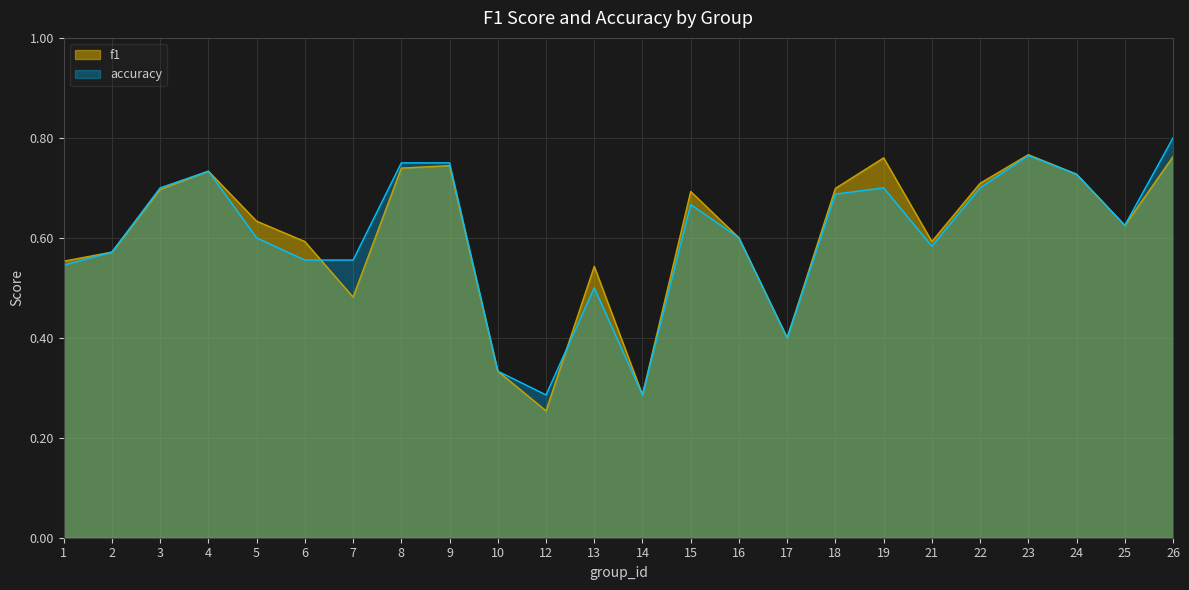

What is the value of the f1 point at the 2nd from the left?

0.6